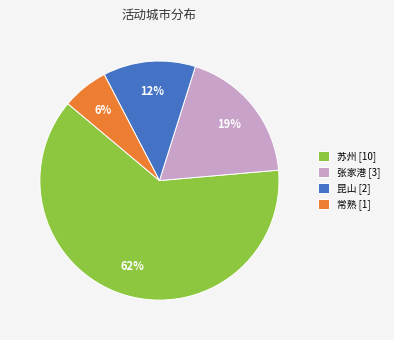

Count the number of slices in the pie.

4